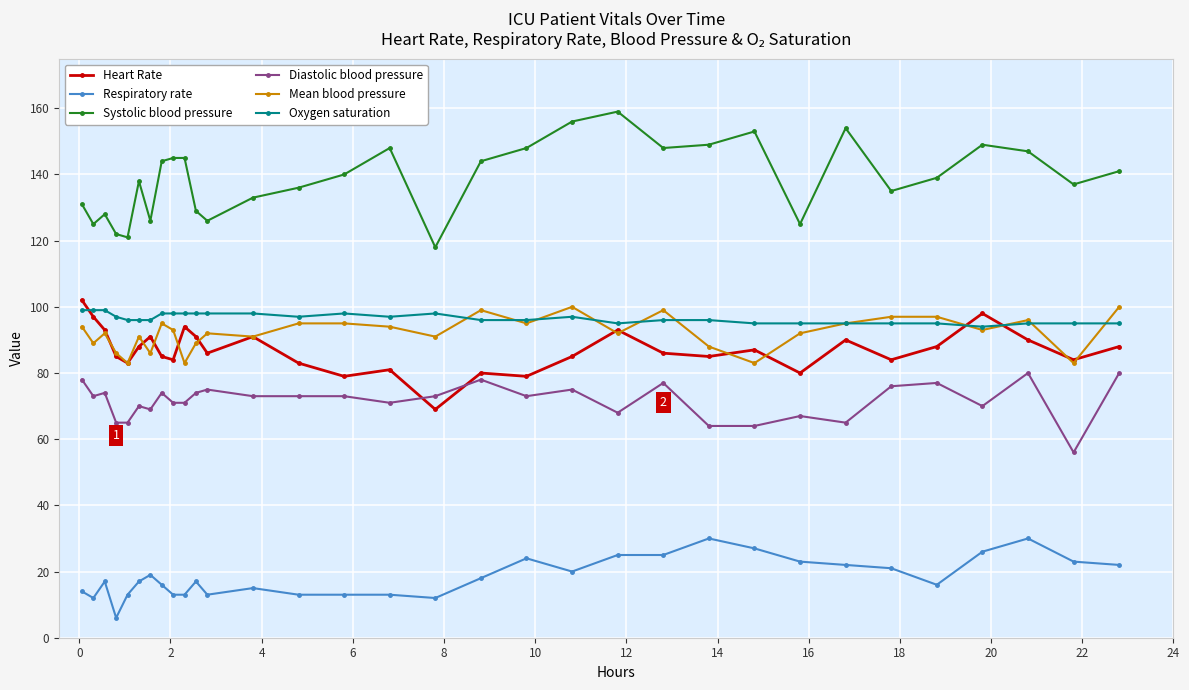

Which series has the largest range (max minus min)?

Systolic blood pressure